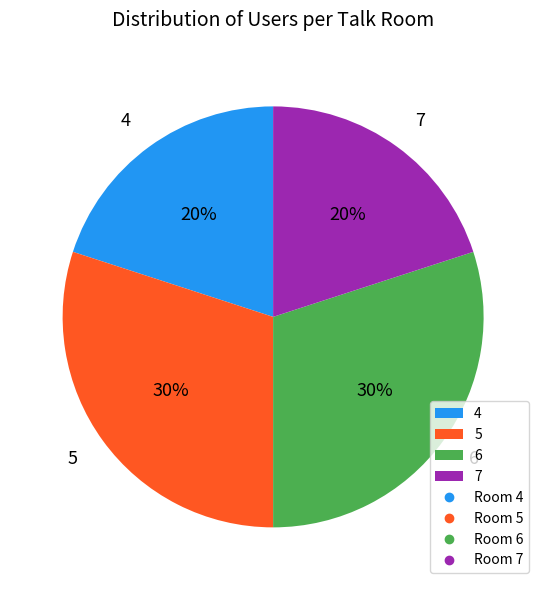

True or false: 5 accounts for 17% of the total.

False